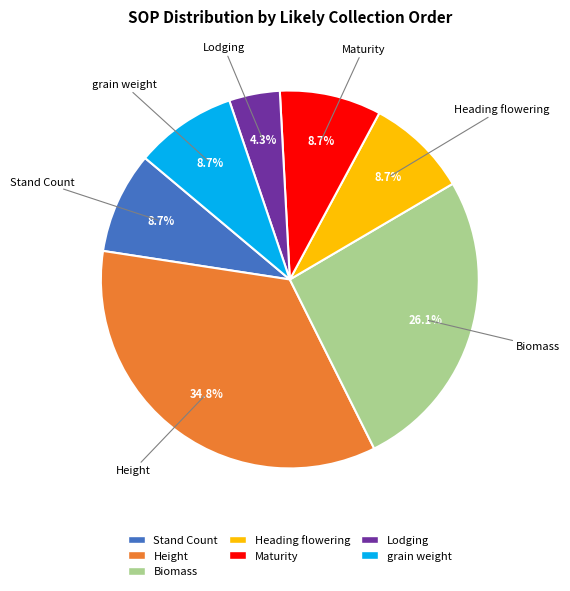

To the nearest percent, what portion does Height represent?

35%